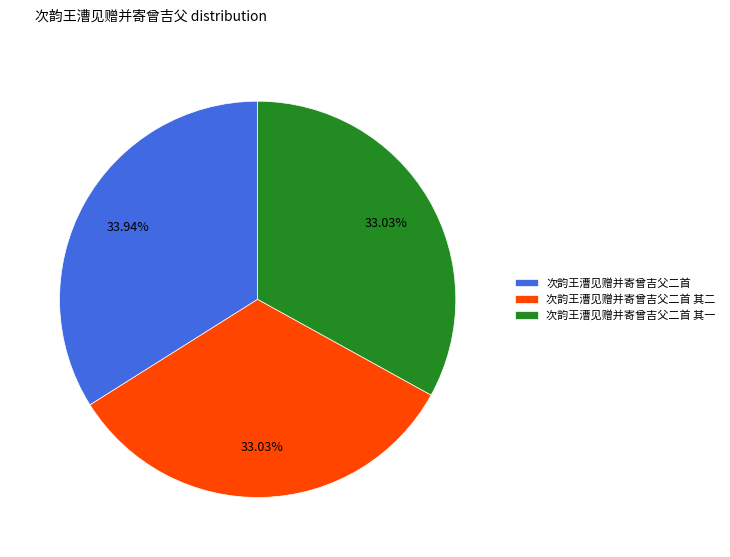

Does any single category account for the majority?

No